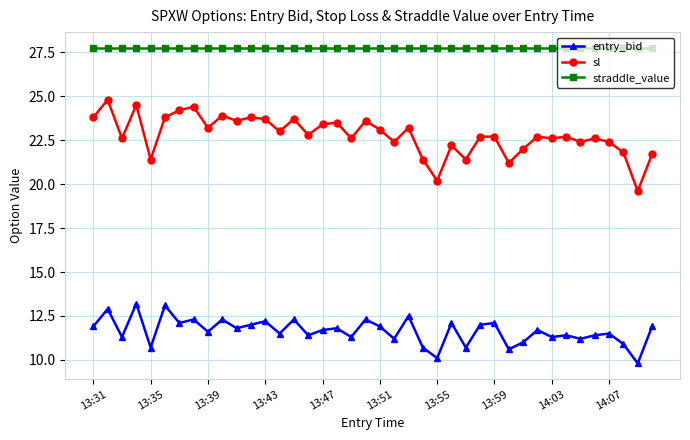

Rank the series by their maximum value, from lowest to highest.

entry_bid, sl, straddle_value